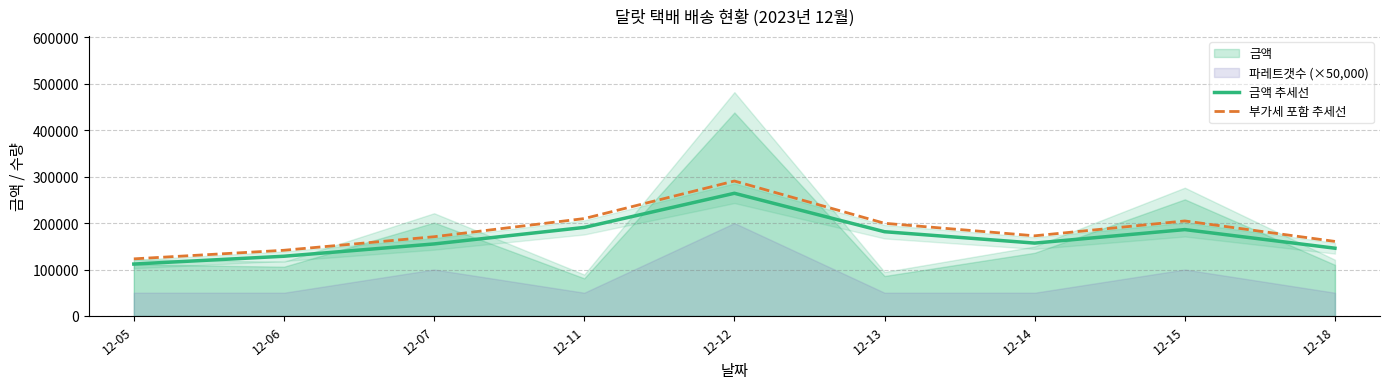

What is the lowest value of the 금액 추세선 series?

111747.3